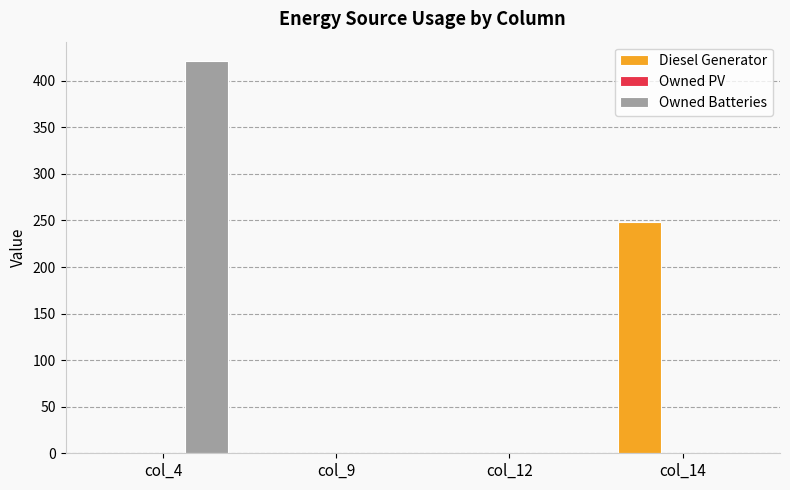

Is it true that Owned Batteries equals -146 at col_9?

False